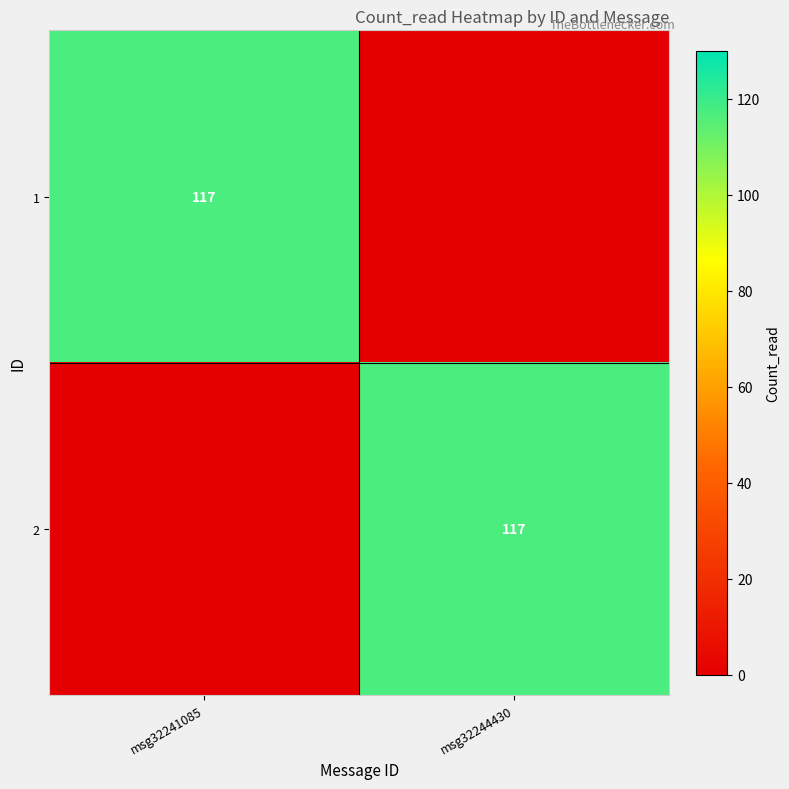

At how many categories does at least one series exceed 47?

2